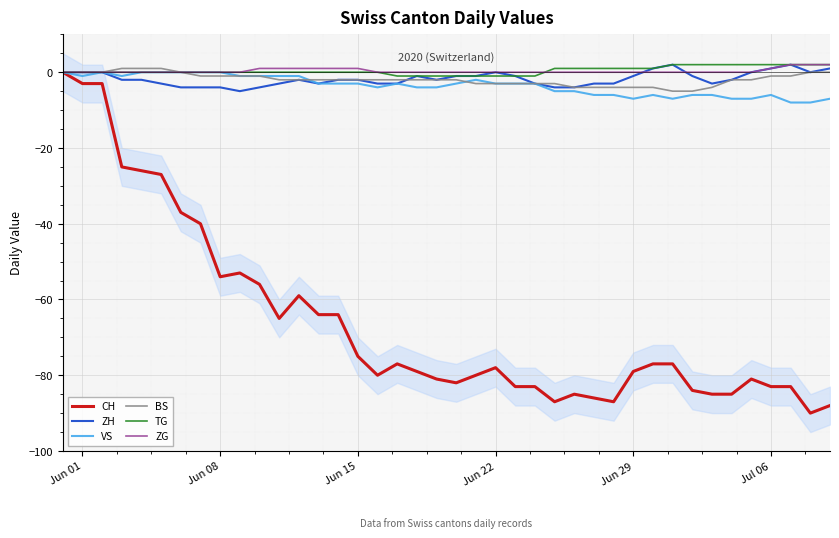

The value of ZH at Jun 08 is -4. True or false?

True